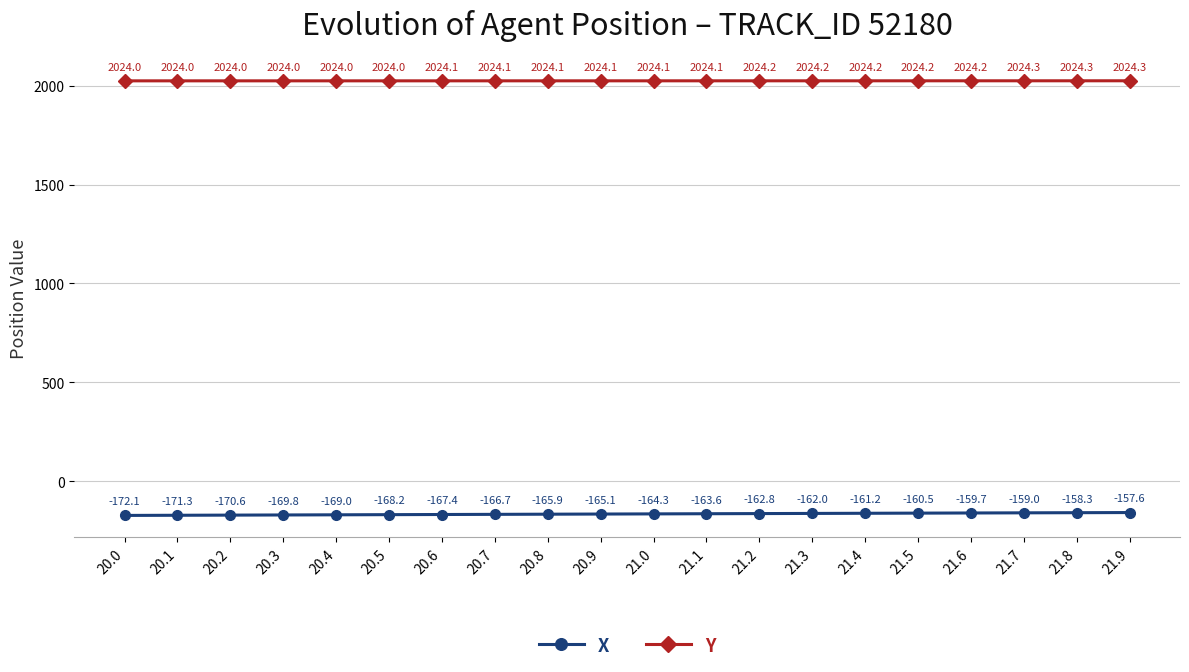

True or false: X has more than 0 points higher than both neighbors.

False